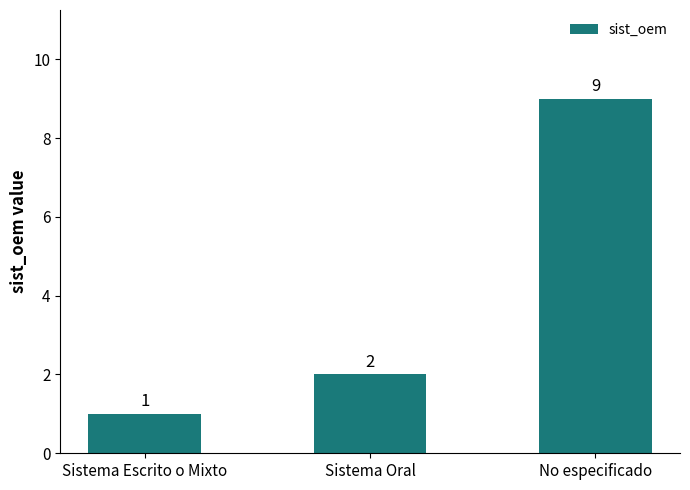

Reading left to right, transcribe all the data shown in this chart.

1	2	9